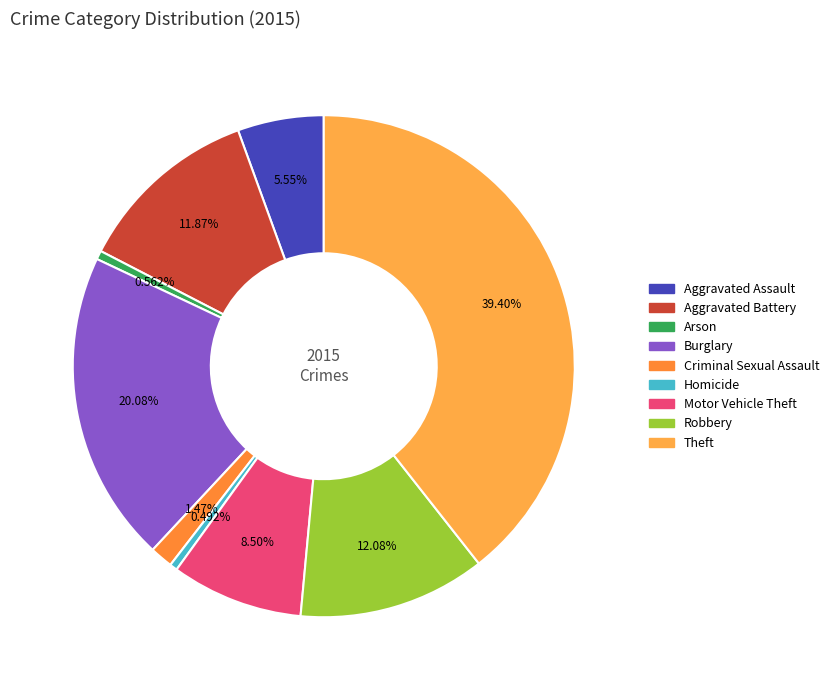

To the nearest percent, what percentage of the pie is Burglary?

20%